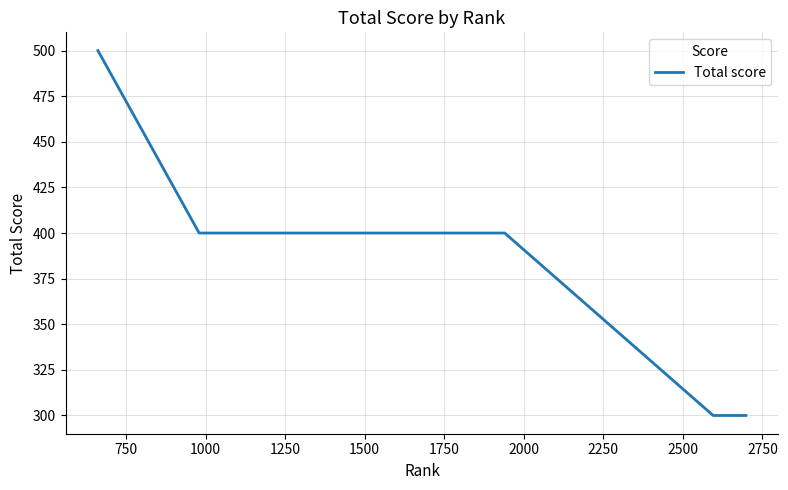

What is the minimum value shown in the chart?

300